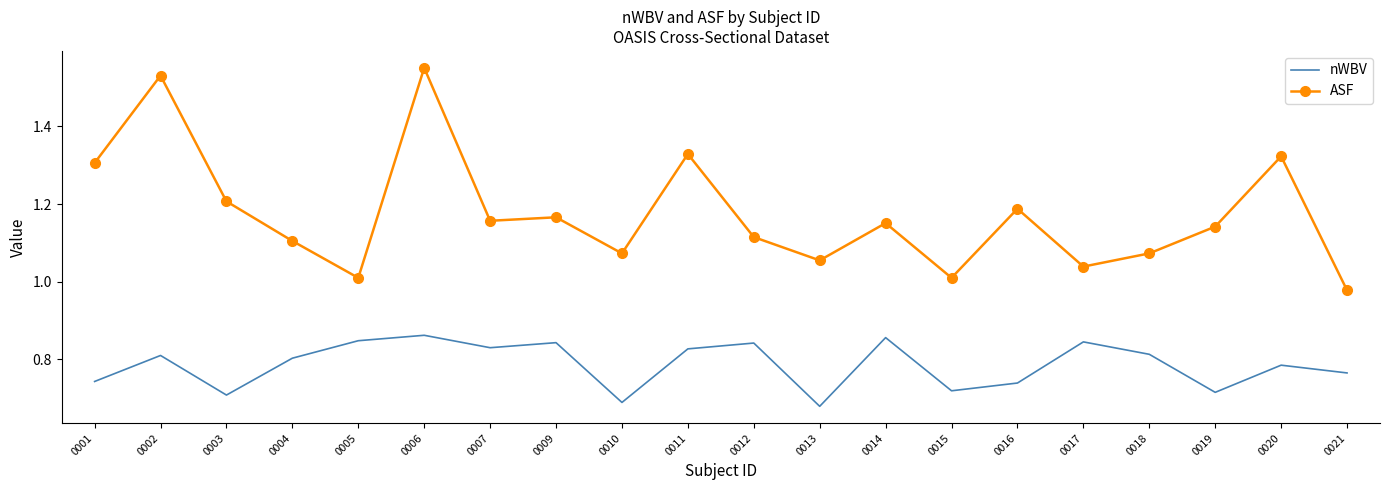

In ASF, how many points are lower than both neighbors (excluding endpoints)?

6